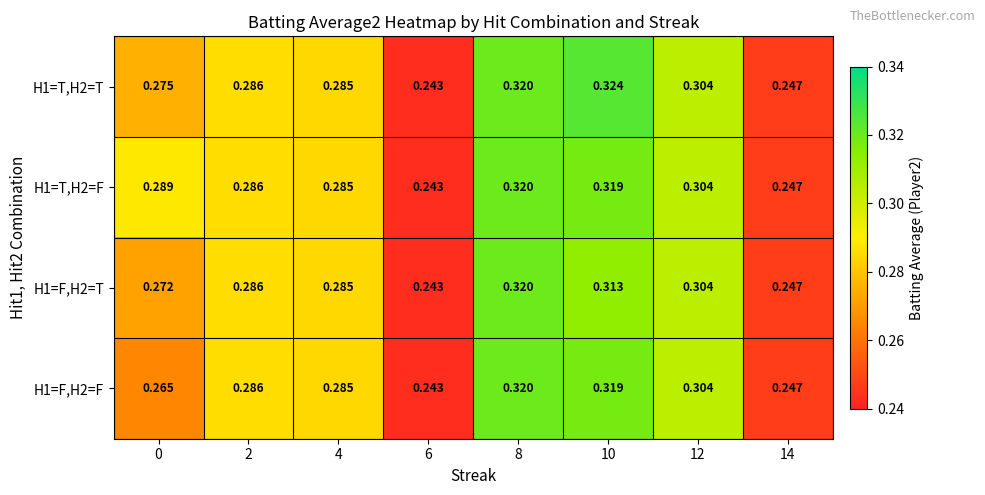

At 0, list the series in order from largest to smallest.

H1=T,H2=F, H1=T,H2=T, H1=F,H2=T, H1=F,H2=F